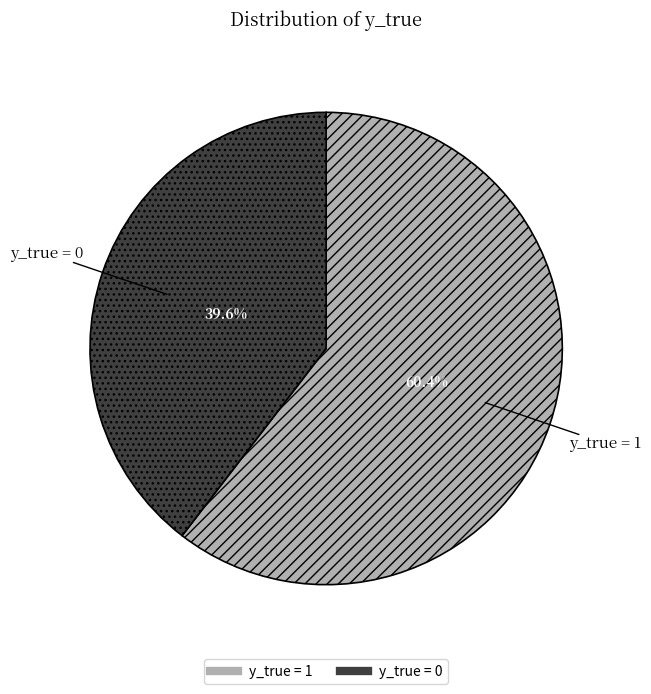

To the nearest percent, what is the difference between the largest and smallest slice percentages?

21%